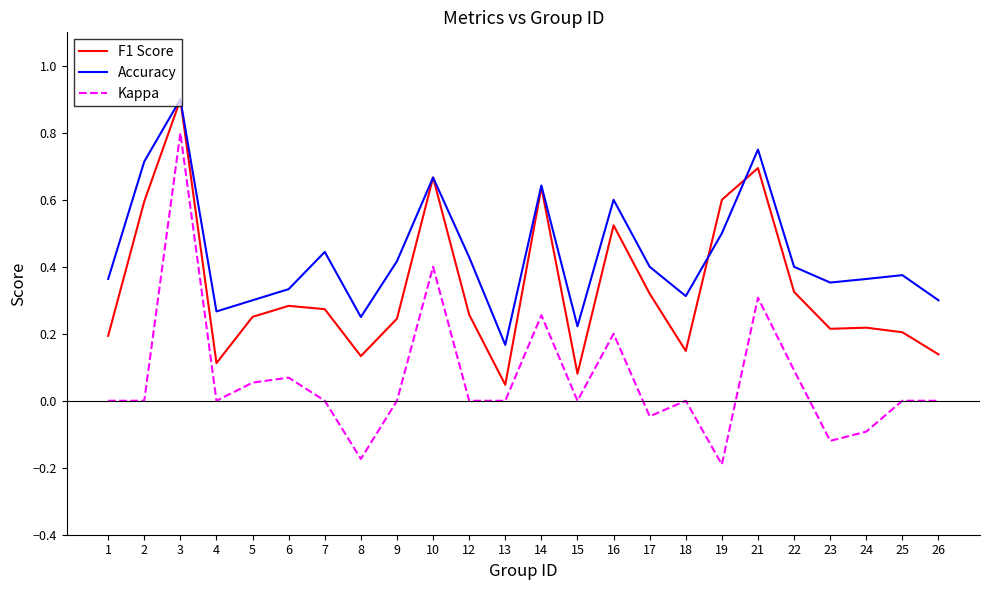

True or false: Kappa and Accuracy cross at least once.

False